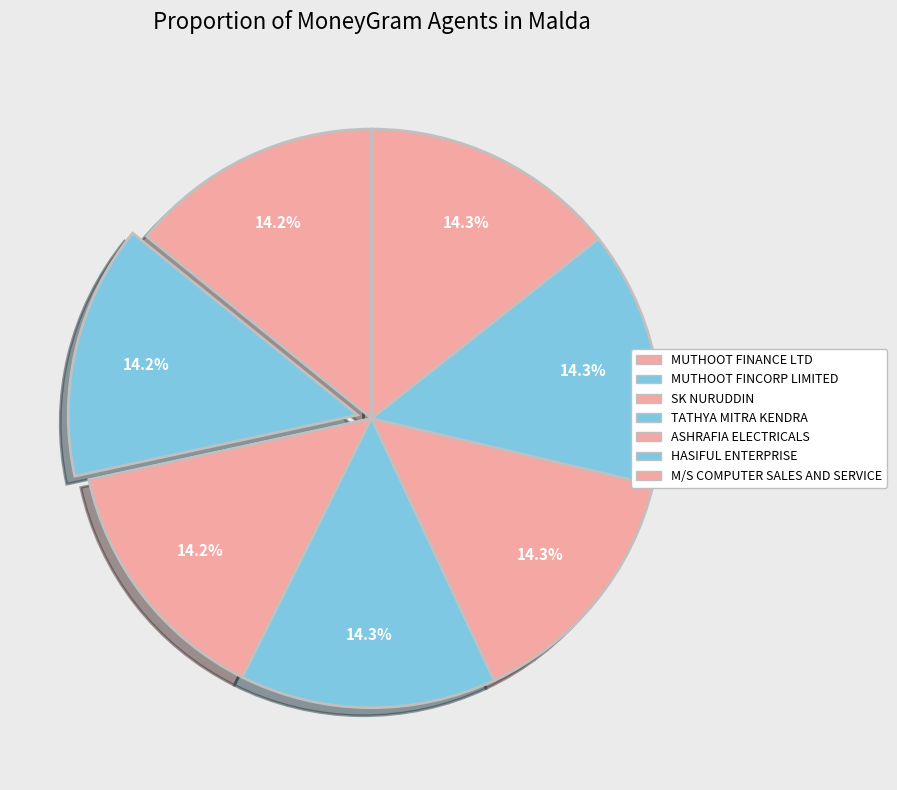

How many segments does this pie chart have?

7